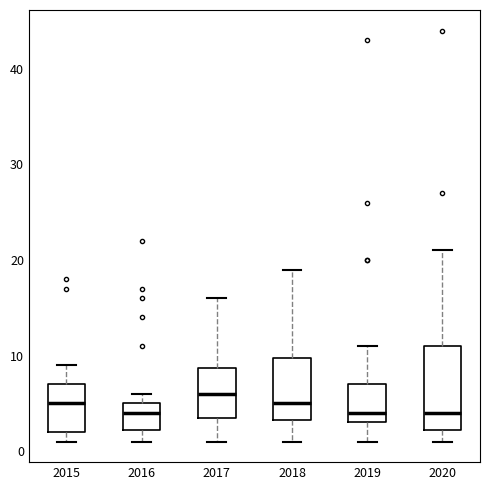

Where does the median line of the box at x = 2020 sit on the y-axis? The values are not printed on the chart, so give them approximately, as read against the axis.

4